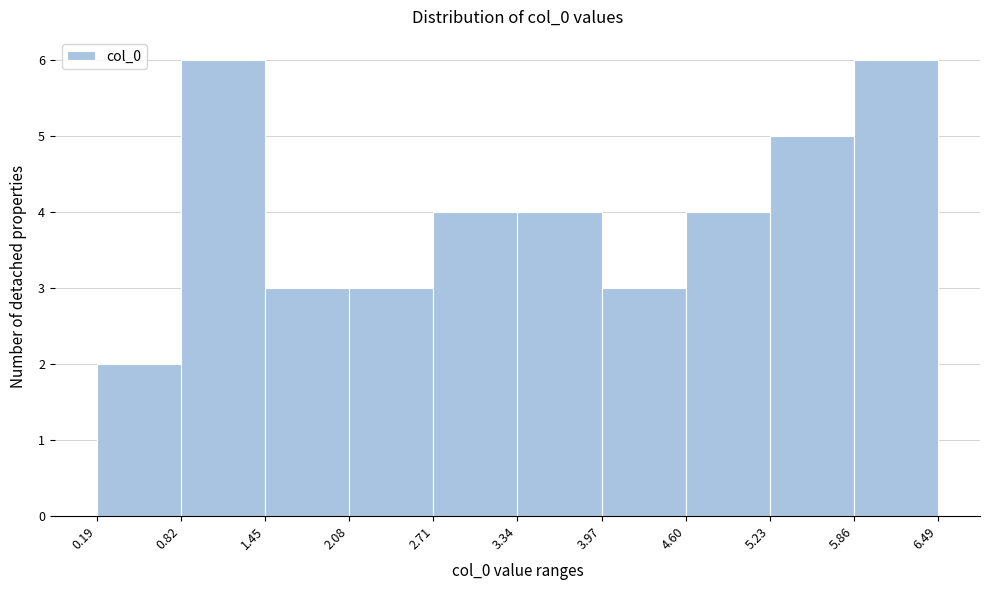

Reading left to right, list every bar in this chart as the range it spans on the x-axis followed by its height. The values are not printed on the chart, so give them approximately, as read against the axis.

0.19 to 0.82: 2
0.82 to 1.45: 6
1.45 to 2.08: 3
2.08 to 2.71: 3
2.71 to 3.34: 4
3.34 to 3.97: 4
3.97 to 4.60: 3
4.60 to 5.23: 4
5.23 to 5.86: 5
5.86 to 6.49: 6